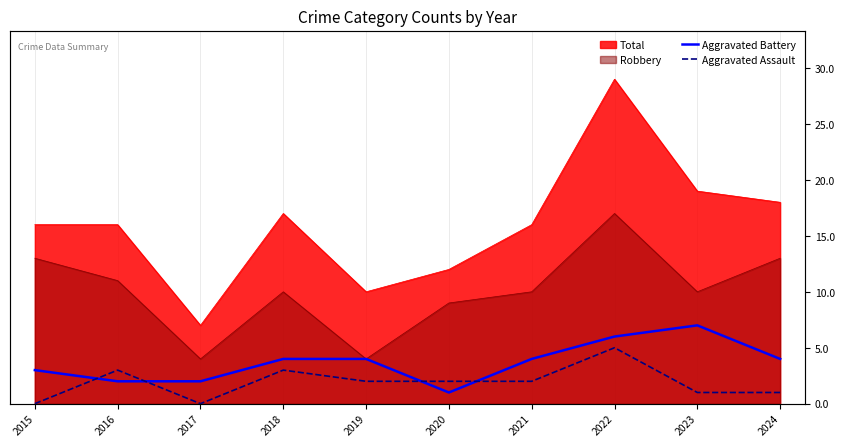

Is it true that Aggravated Assault equals 2 at 2015?

False